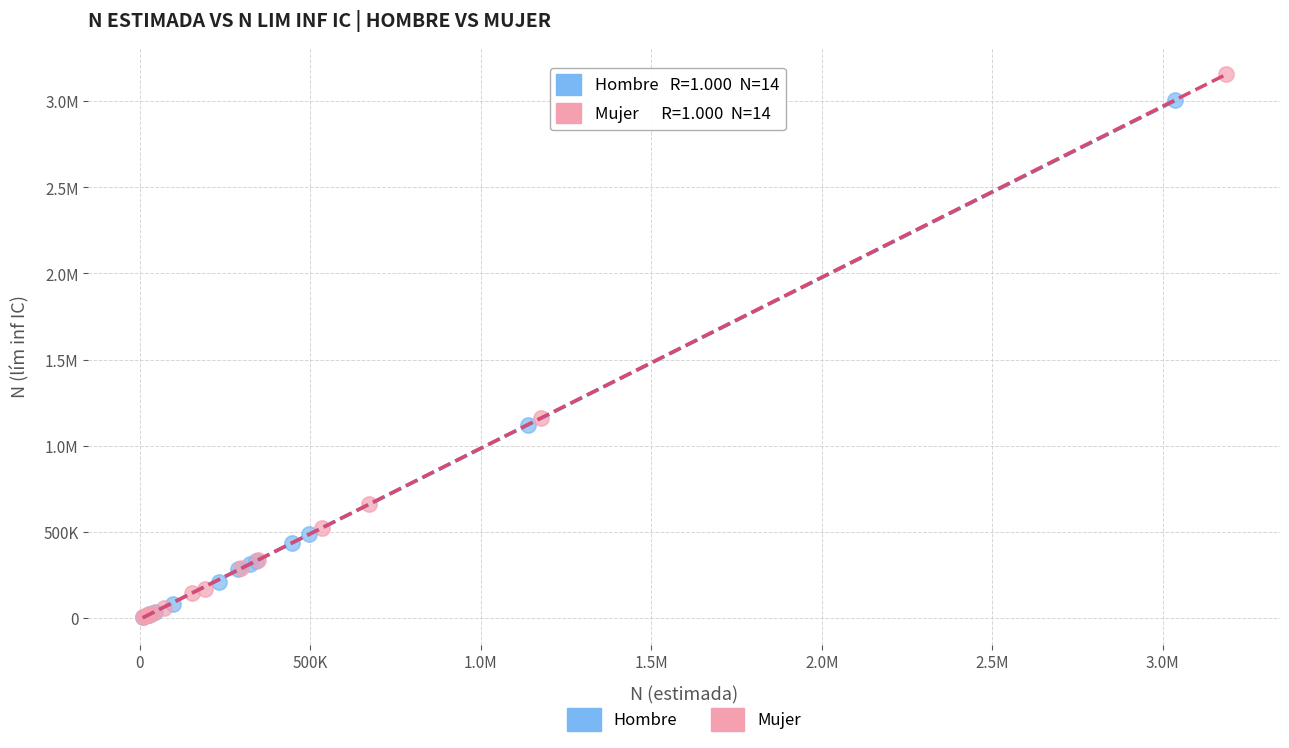

What are all the series names shown in the legend?

Hombre, Mujer